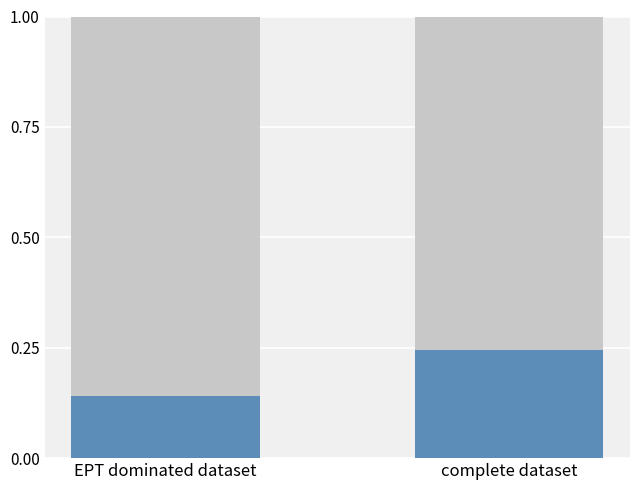

What is the total value across all series at EPT dominated dataset?

1.0